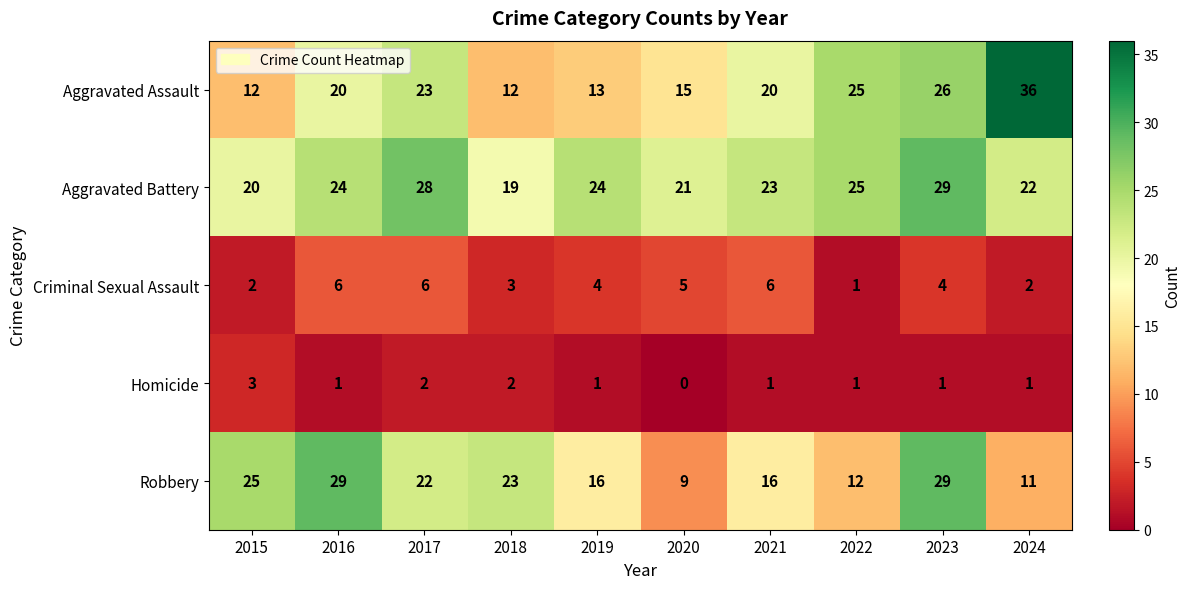

Which series has the largest range (max minus min)?

Aggravated Assault